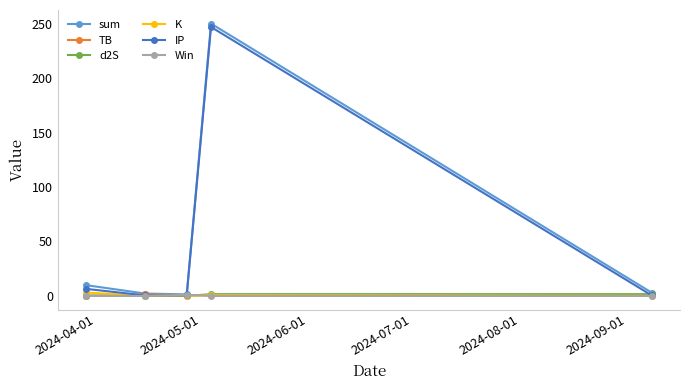

Which series has the widest spread of values?

sum